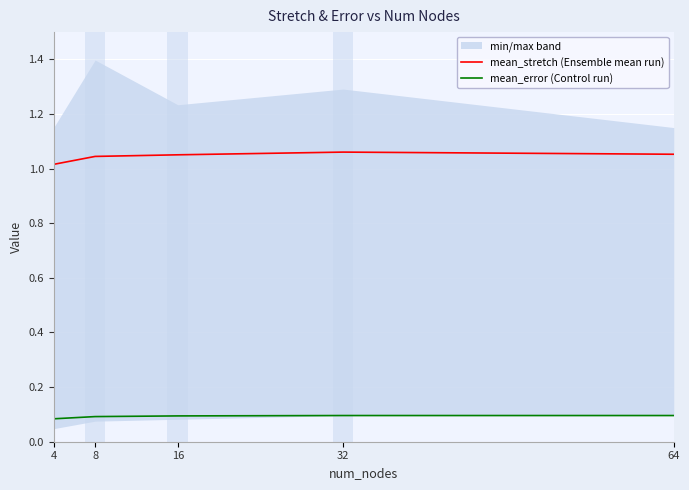

What is the approximate value of mean_stretch (Ensemble mean run) at 64?

1.1